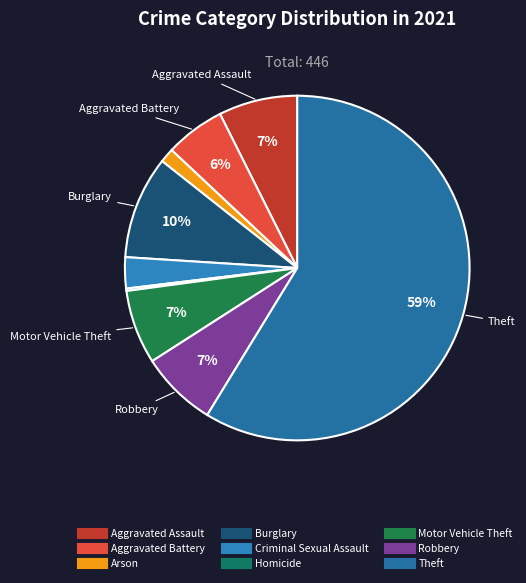

What is the smallest slice in the pie chart?

Homicide